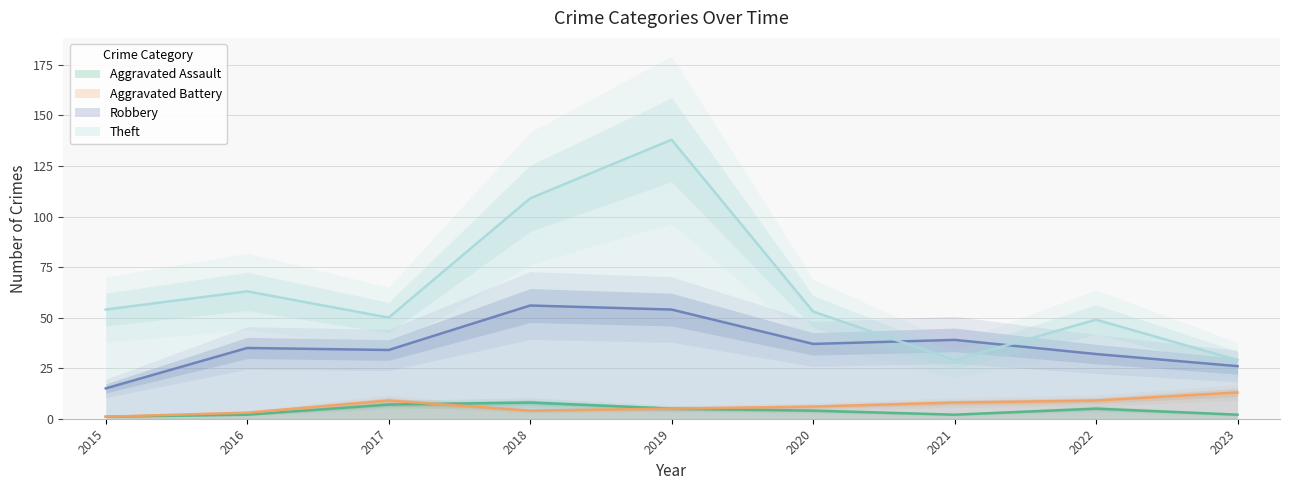

At which category does the chart reach its peak across all series?

2019